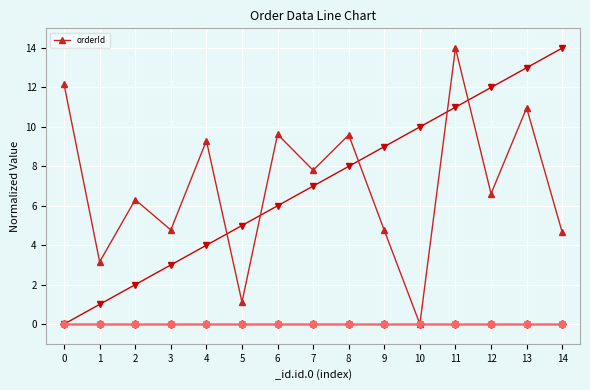

What is the ratio of the value at 0 to the value at 5?

10.9